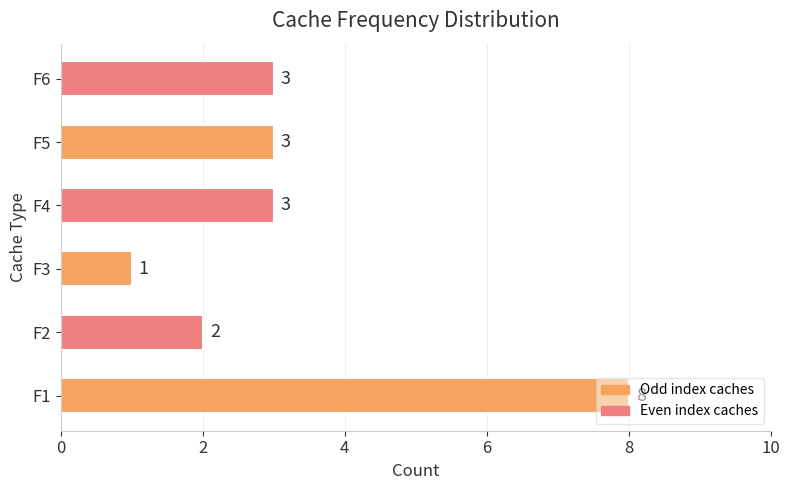

The value at F6 is 3. True or false?

True